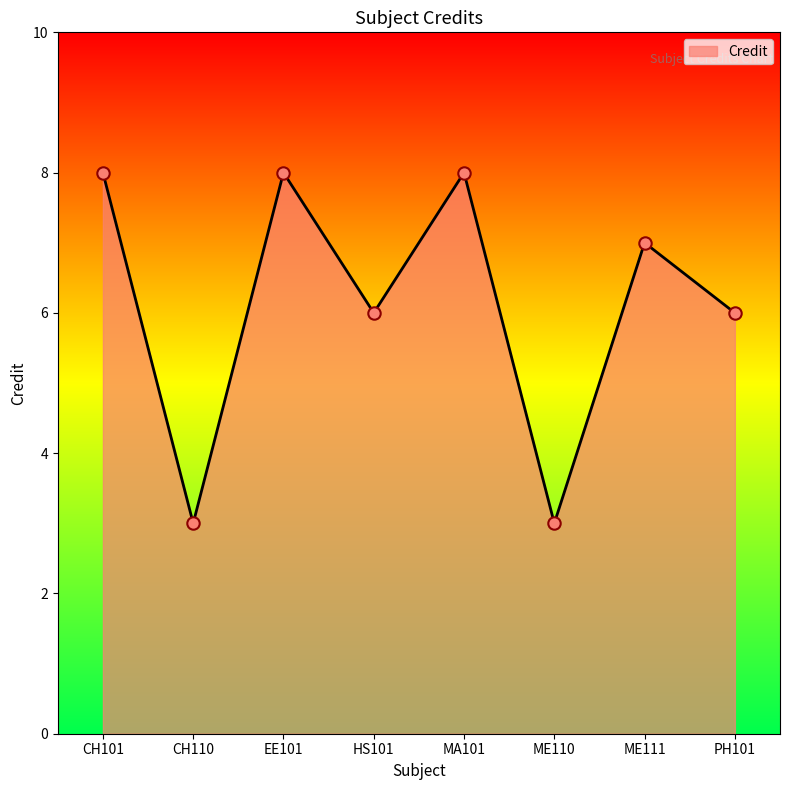

Which has a higher value, HS101 or CH101?

CH101